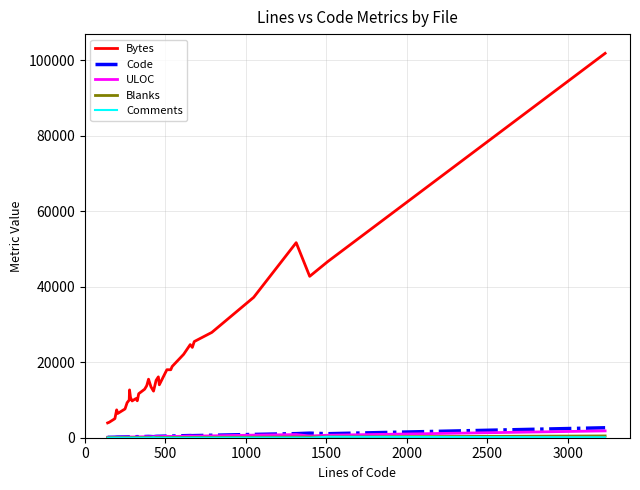

Which series has the largest total across all categories?

Bytes